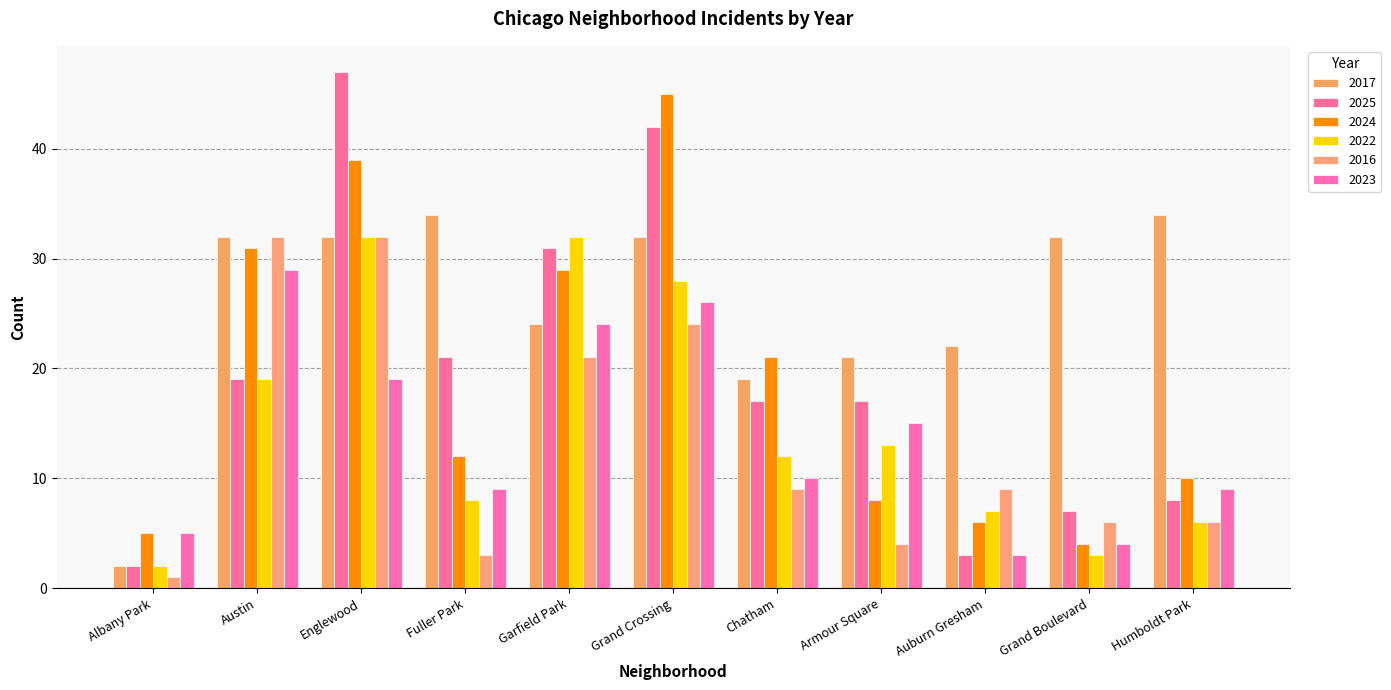

How many bars are there in total?

66